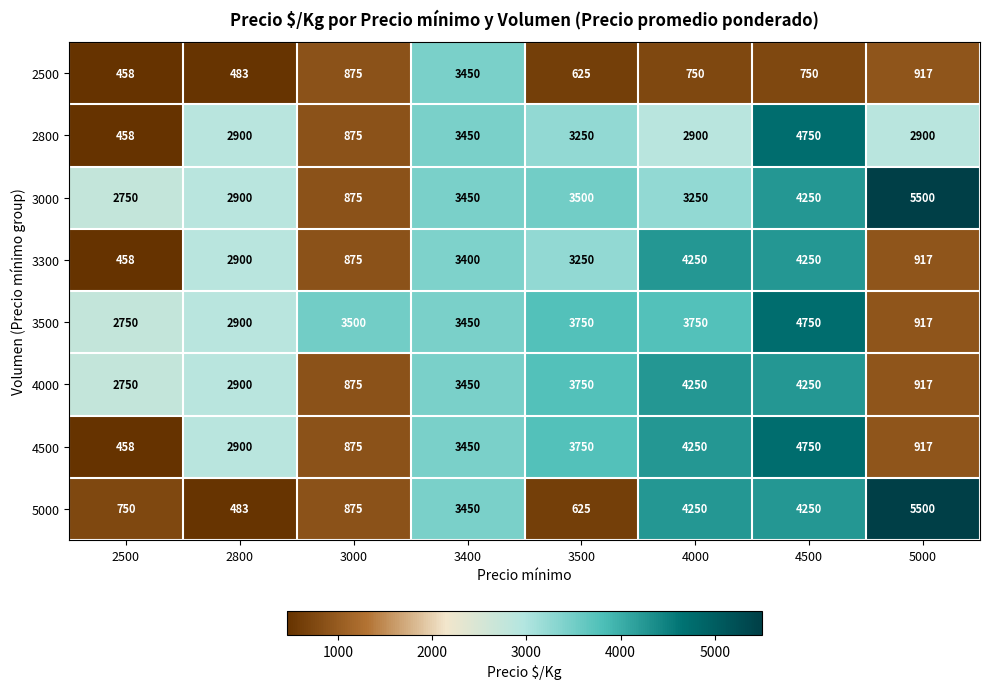

What is the sum of the 4000 values at 2500 and 3000?

3625